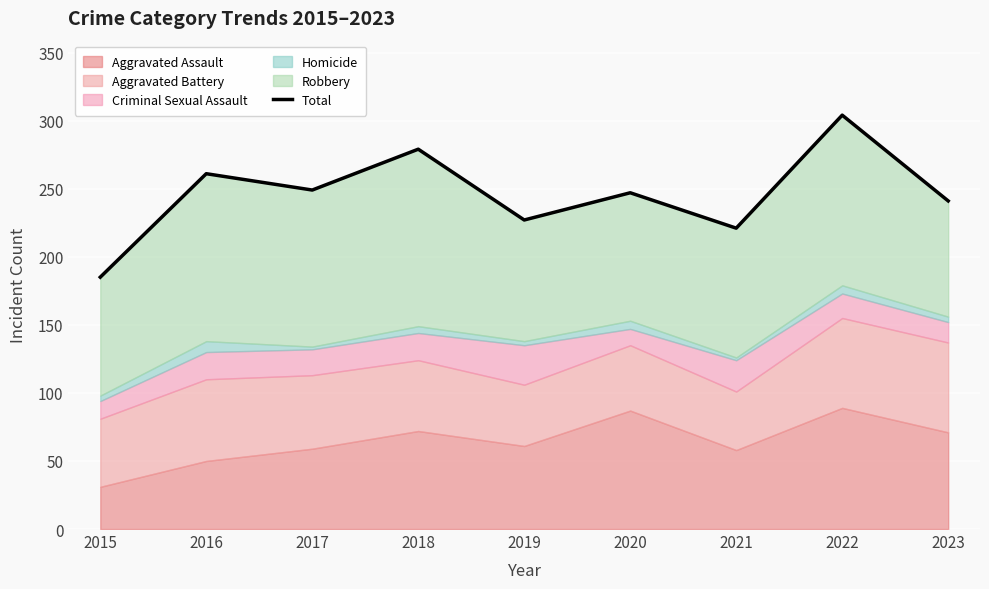

What is the change in value from 2018 to 2022?

+25